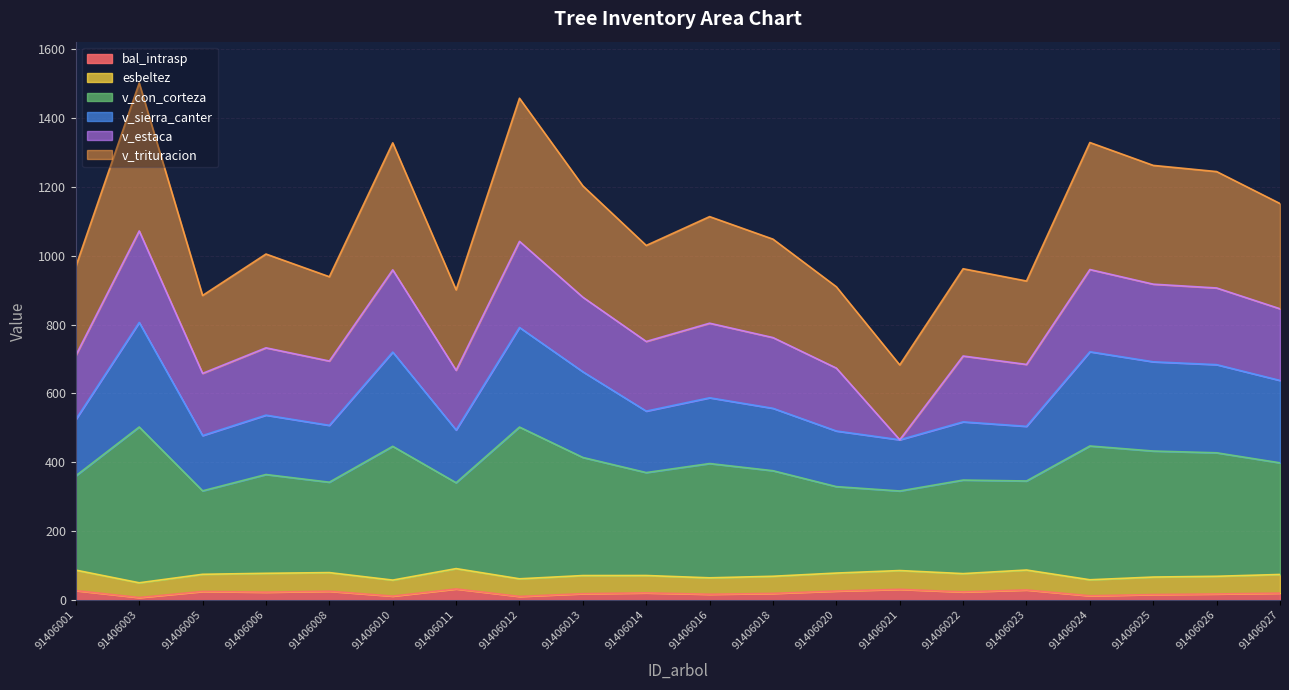

How many data points in v_sierra_canter are above 556?

10